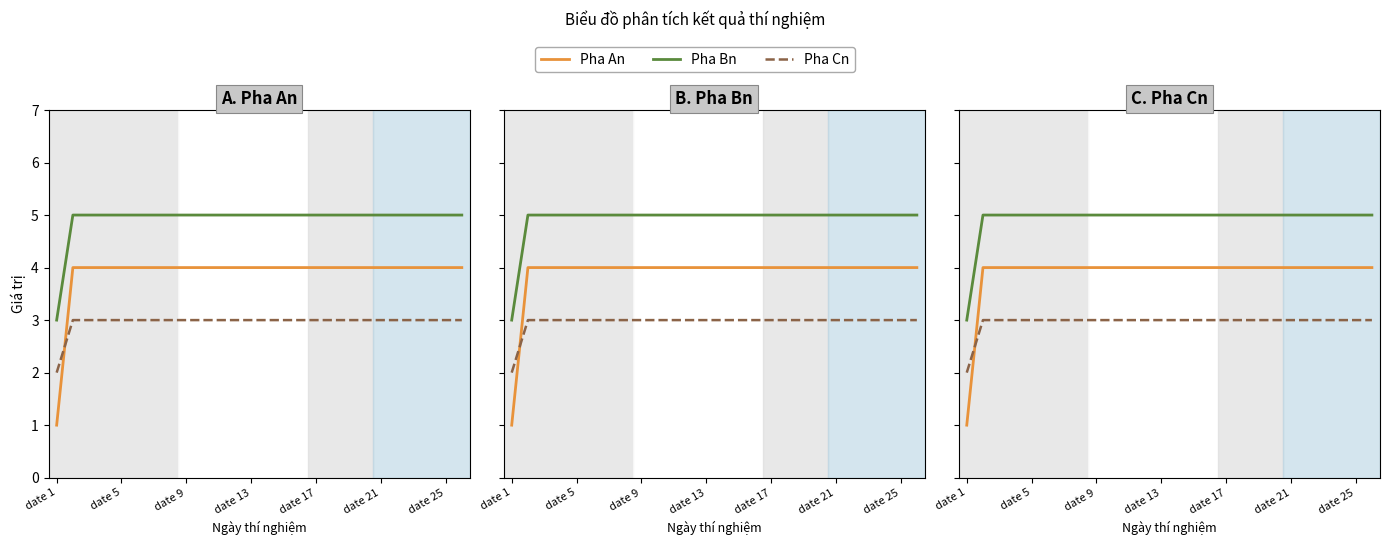

At which category is the sum across all series the highest?

date 5